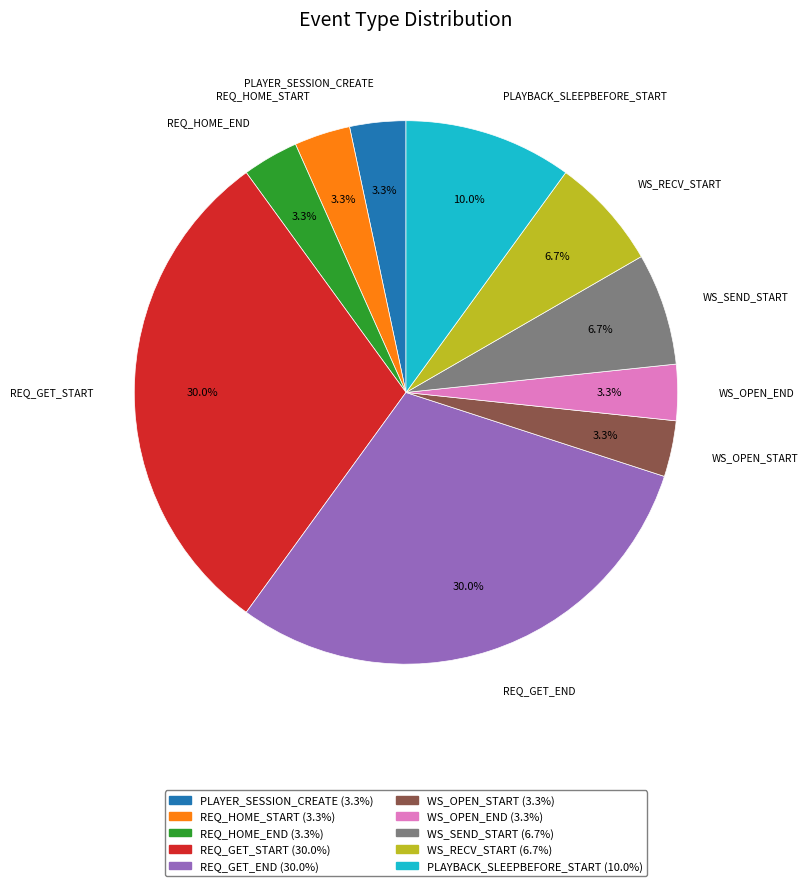

What is the ratio of the value at PLAYBACK_SLEEPBEFORE_START to the value at REQ_GET_START?

0.3